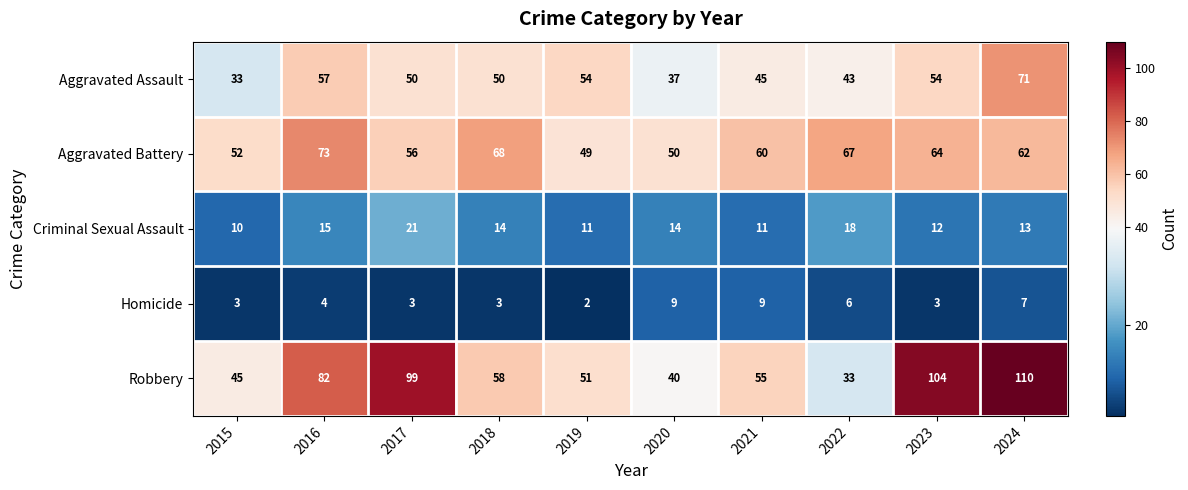

The value of Criminal Sexual Assault at 2023 is 12. True or false?

True